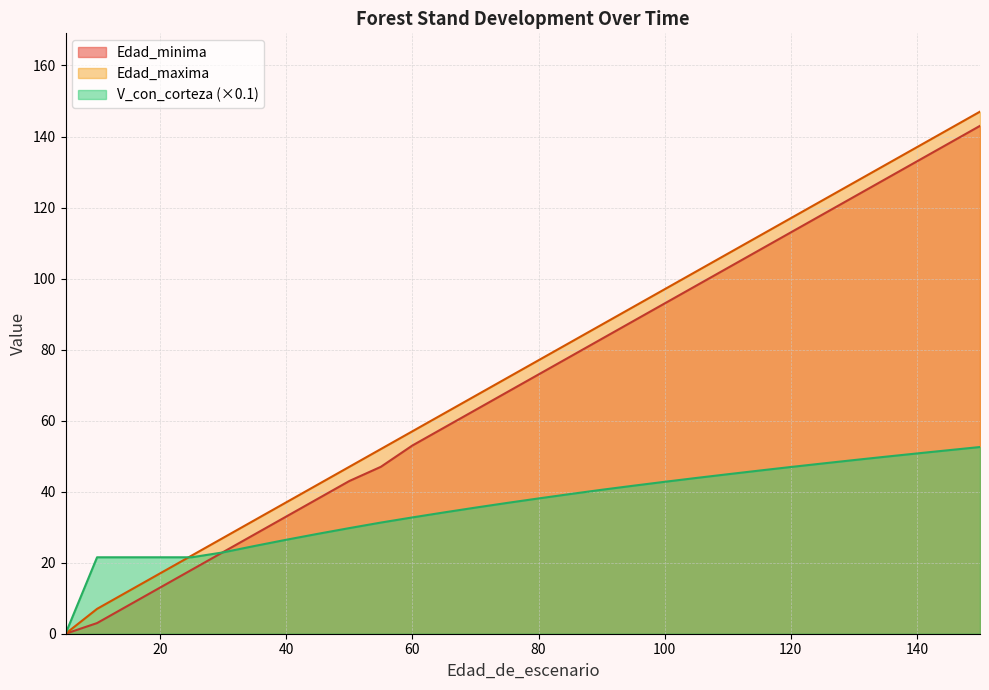

The Edad_maxima series shows 25.0 at 125. True or false?

False